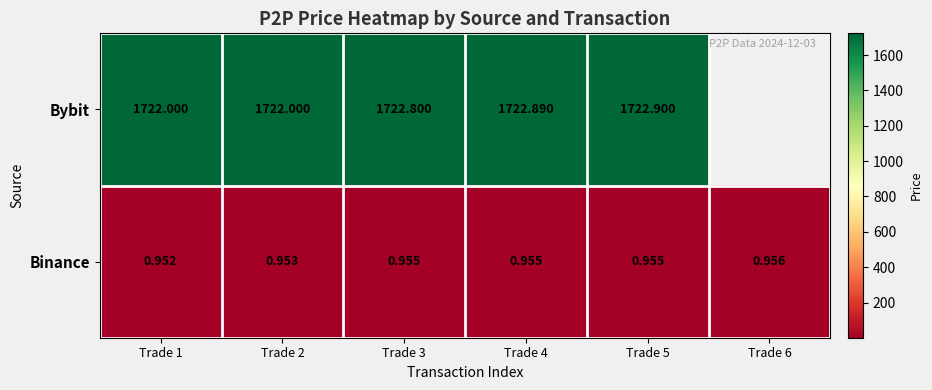

Is the value of Binance at Trade 4 greater than the value of Bybit at Trade 3?

No